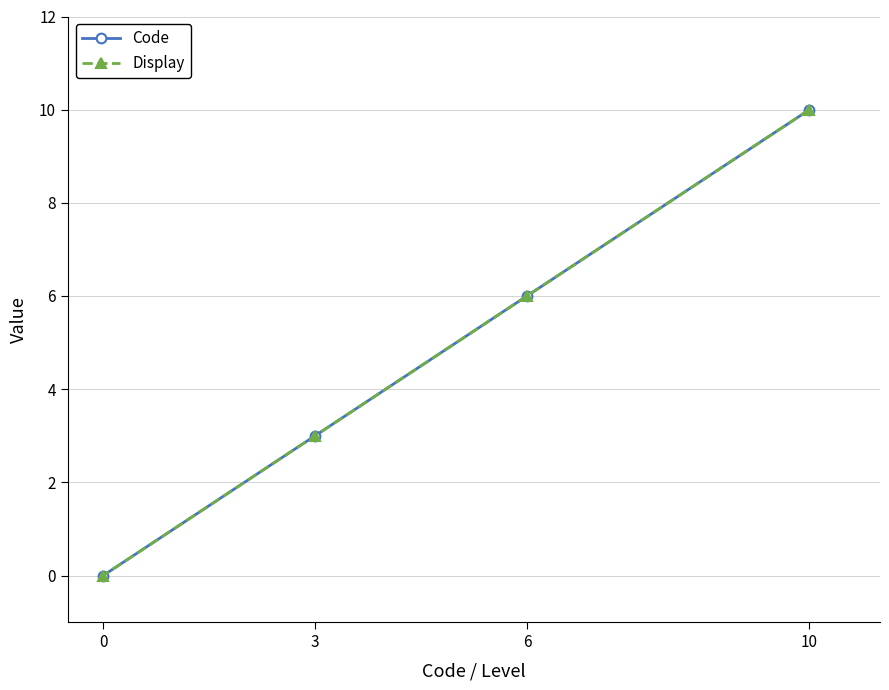

How many positive values does the Display series have?

3